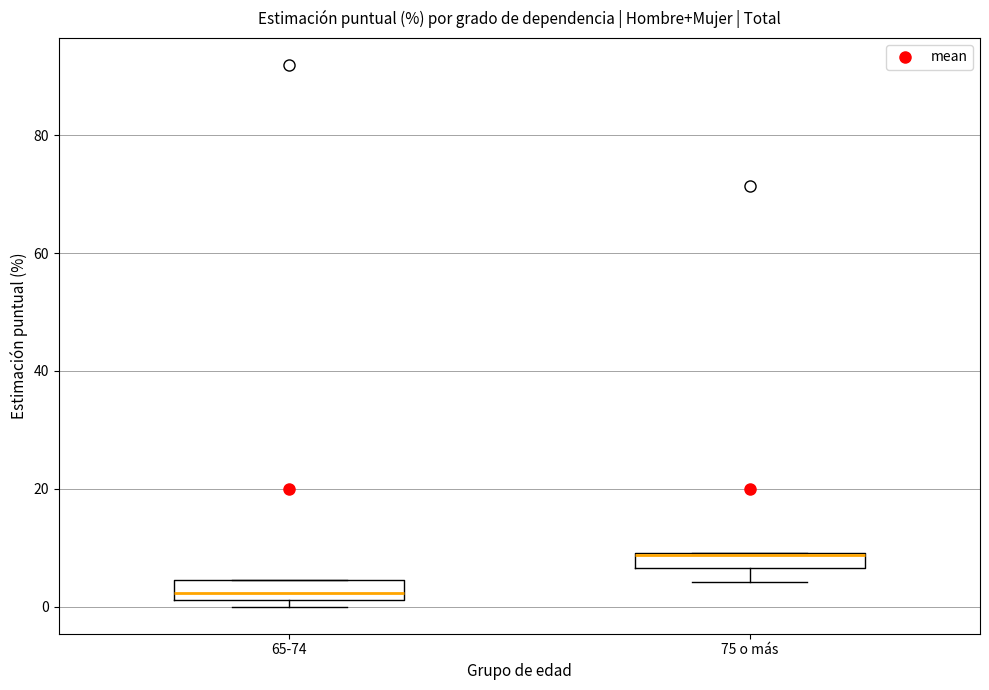

Where does the lower whisker of the box for 75 o más end on the y-axis? The values are not printed on the chart, so give them approximately, as read against the axis.

4